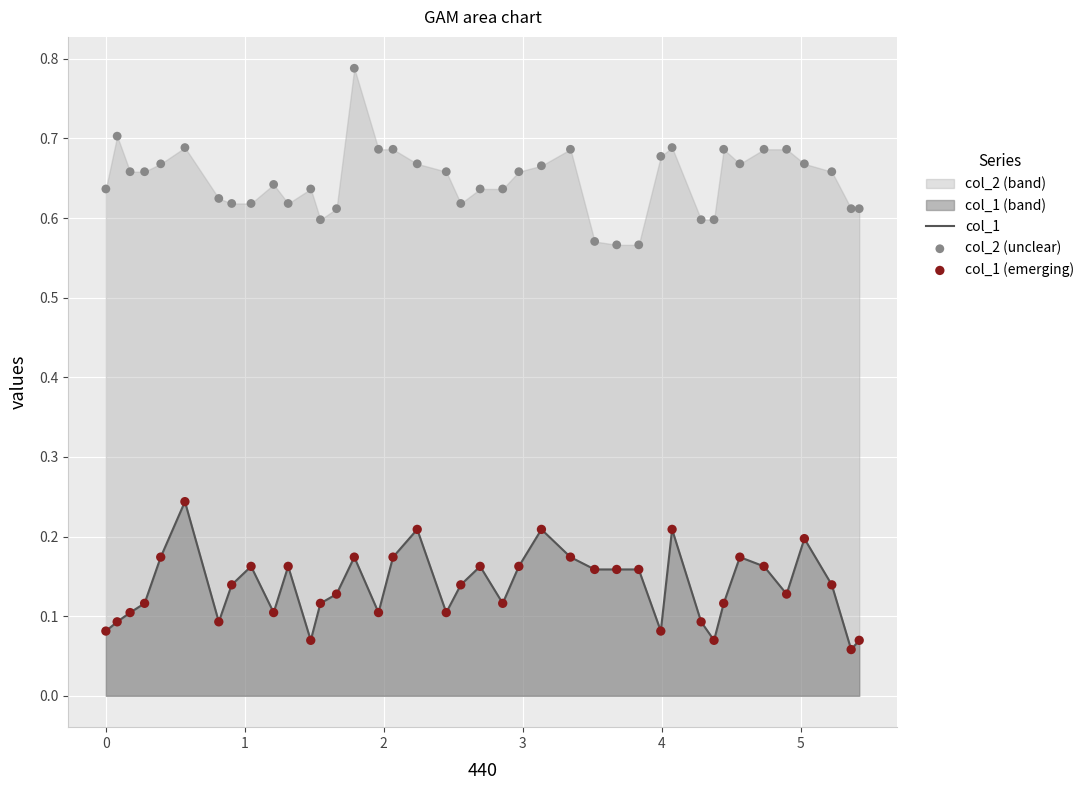

Which series contains the highest Y value?

col_2 (unclear)